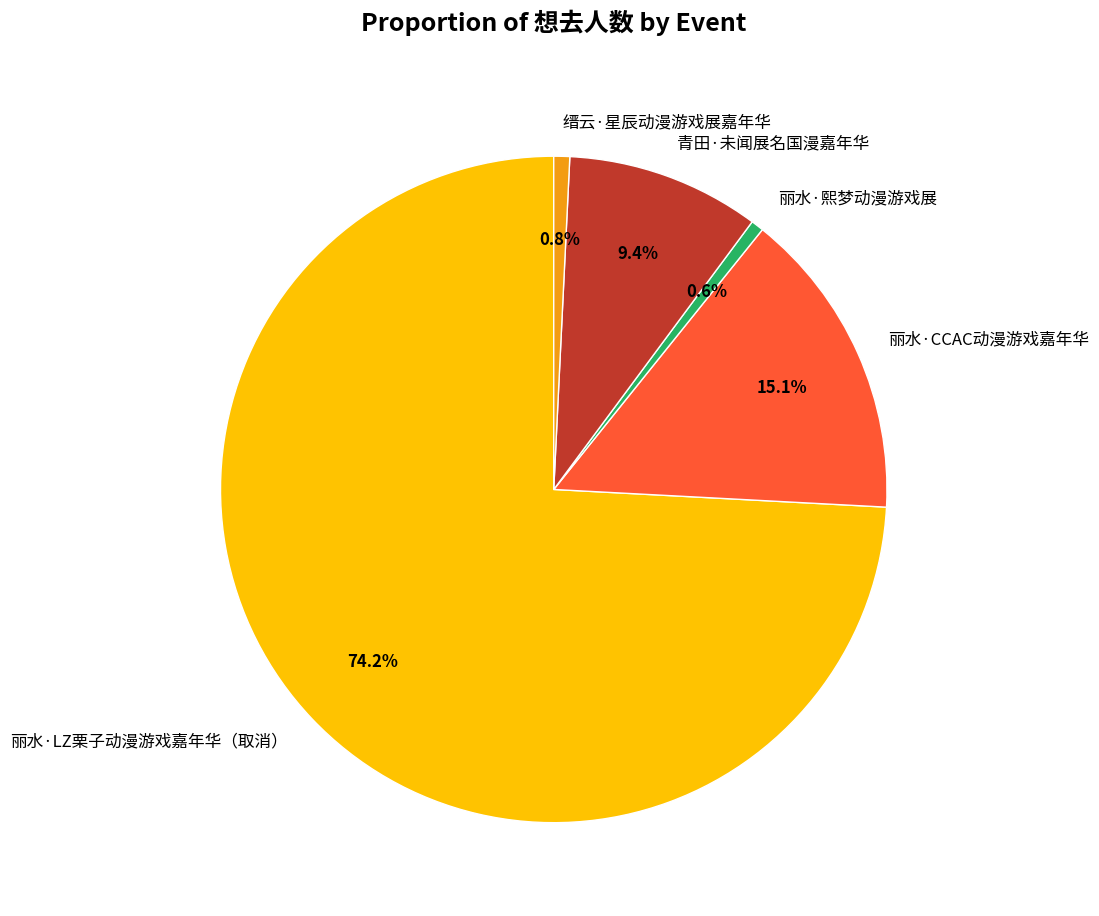

Which slice is the largest?

丽水·LZ栗子动漫游戏嘉年华（取消）